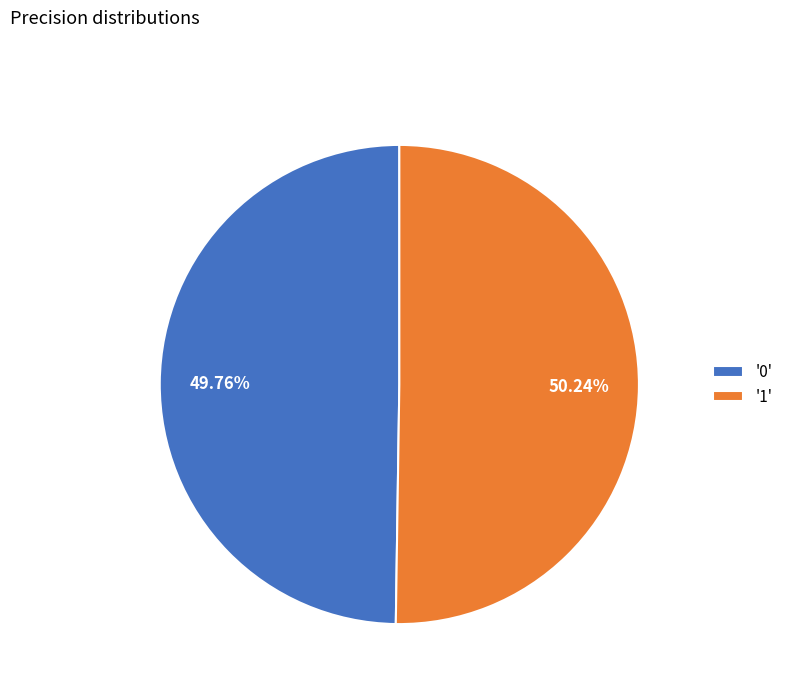

Combined, do '1' and '0' account for over 50%?

Yes